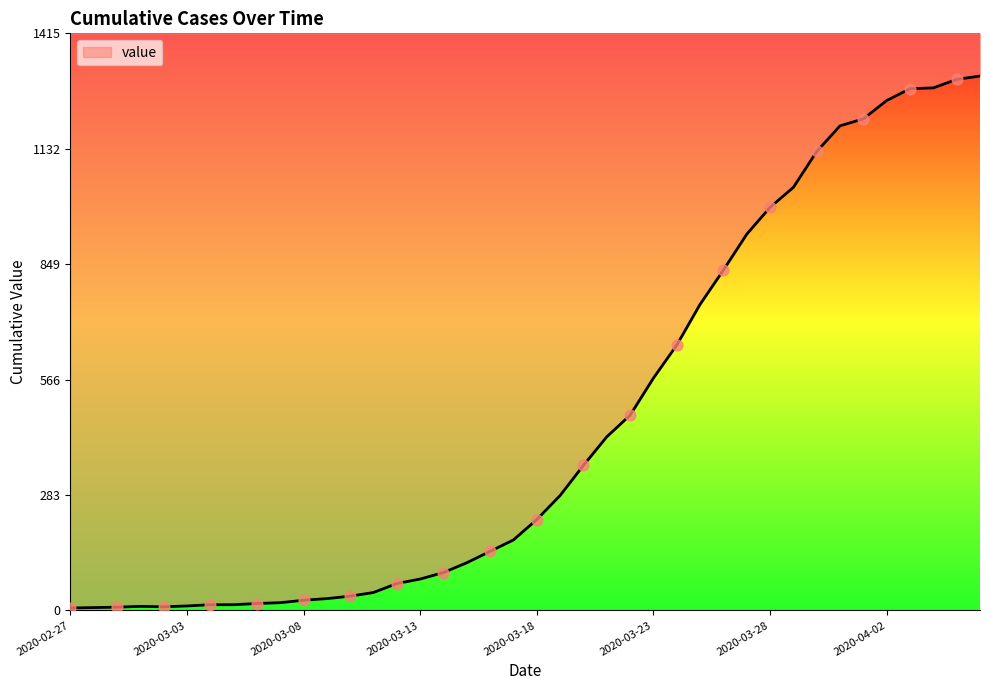

What is the change in value from 2020-03-13 to 2020-03-27?

+846